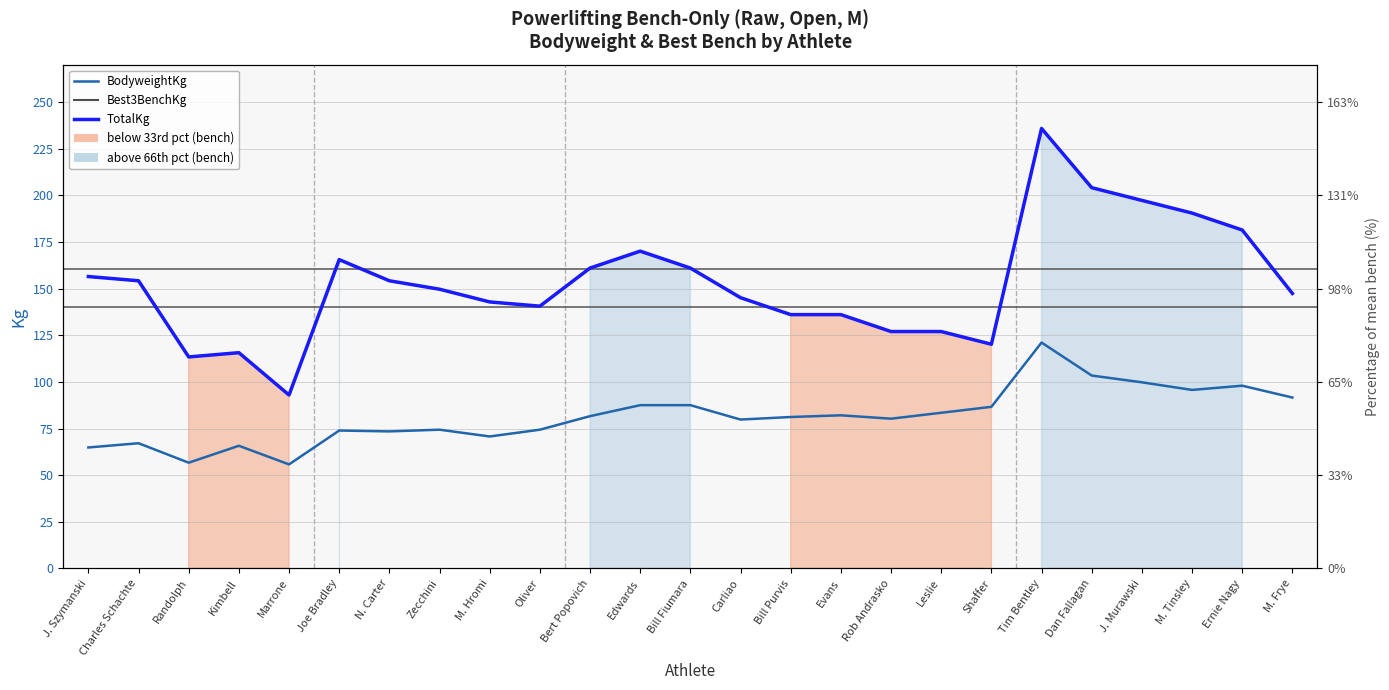

Which category has the lowest value in the TotalKg series?

Marrone